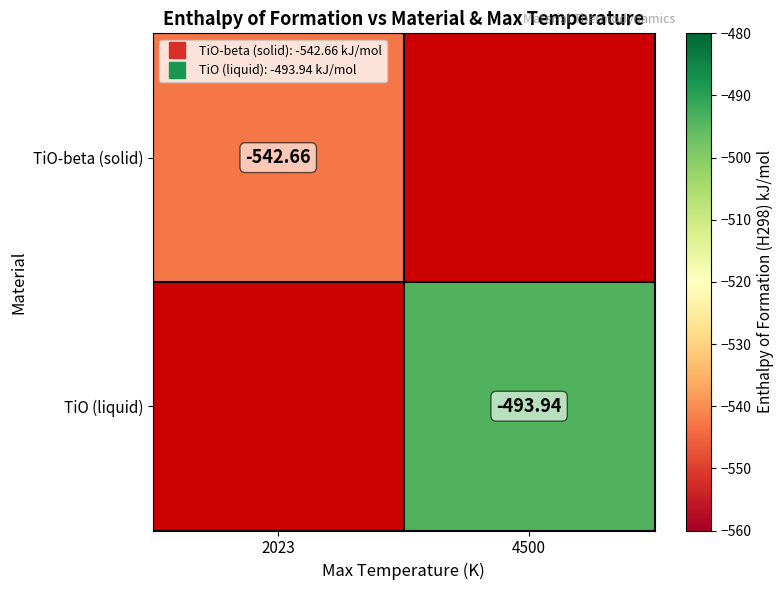

How many distinct data groups are displayed?

2